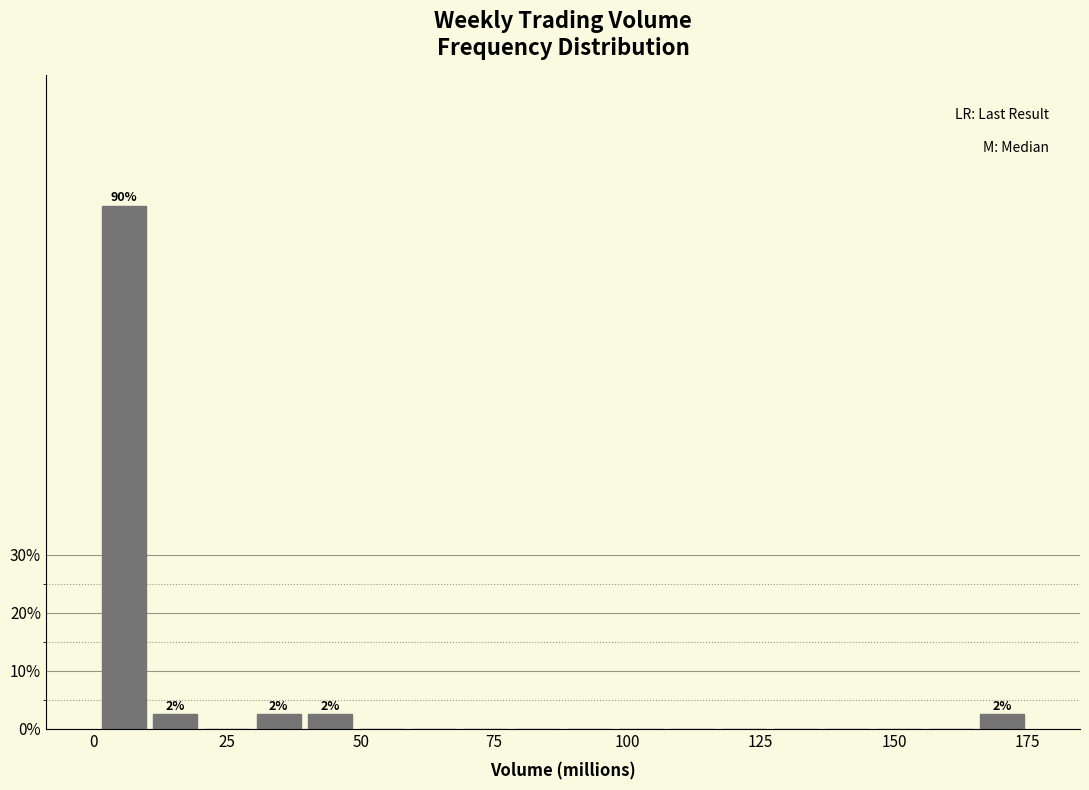

Read against the x-axis, roughly where is the centre of the tallest bar?

5